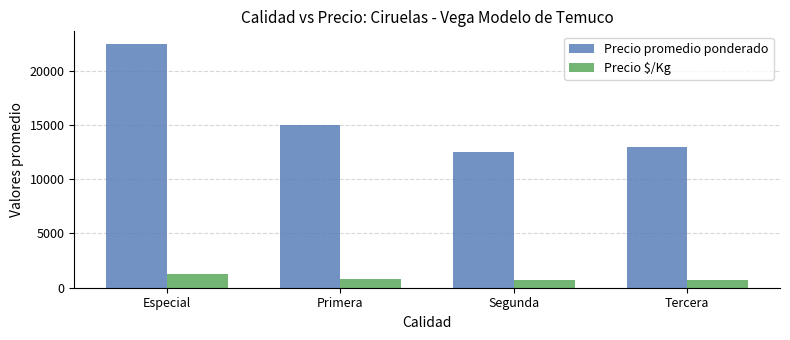

What is the difference between the maximum and second lowest values in the Precio promedio ponderado series?

9500